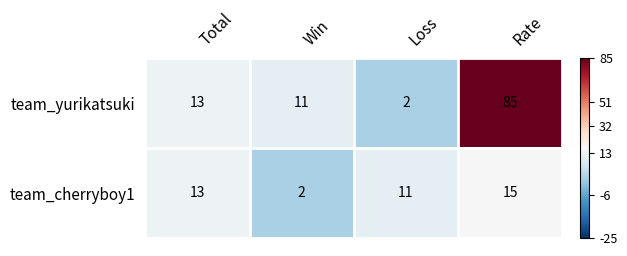

Where is team_cherryboy1 nearest to the value 8?

Loss